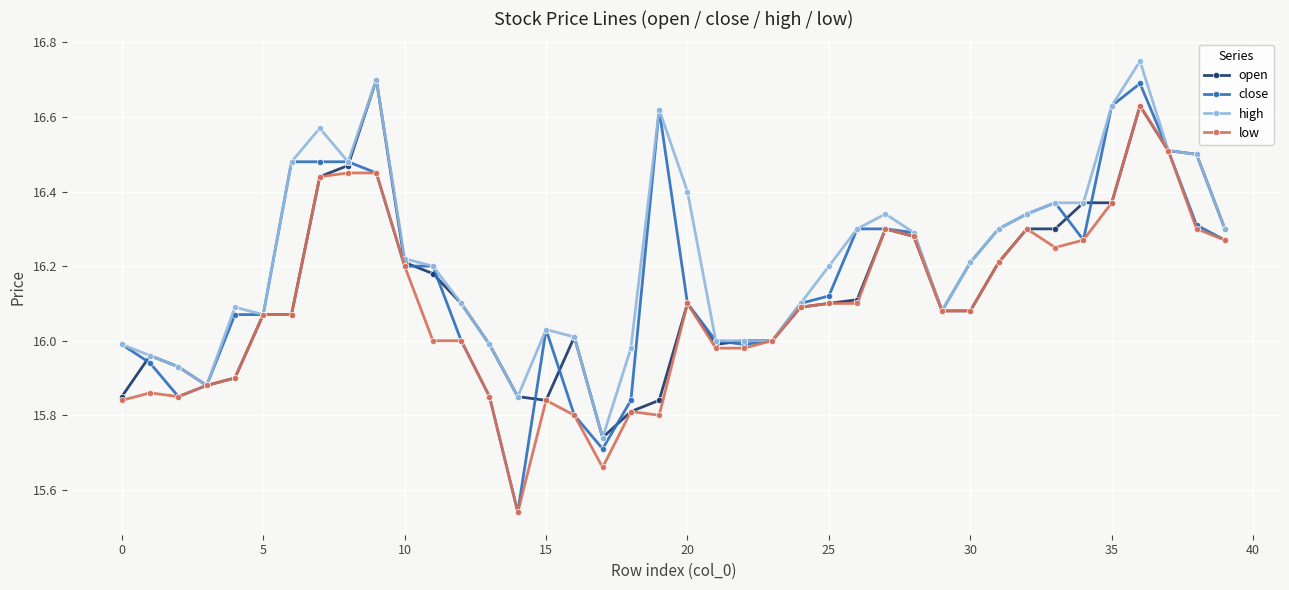

True or false: high has more than 2 points higher than both neighbors.

True